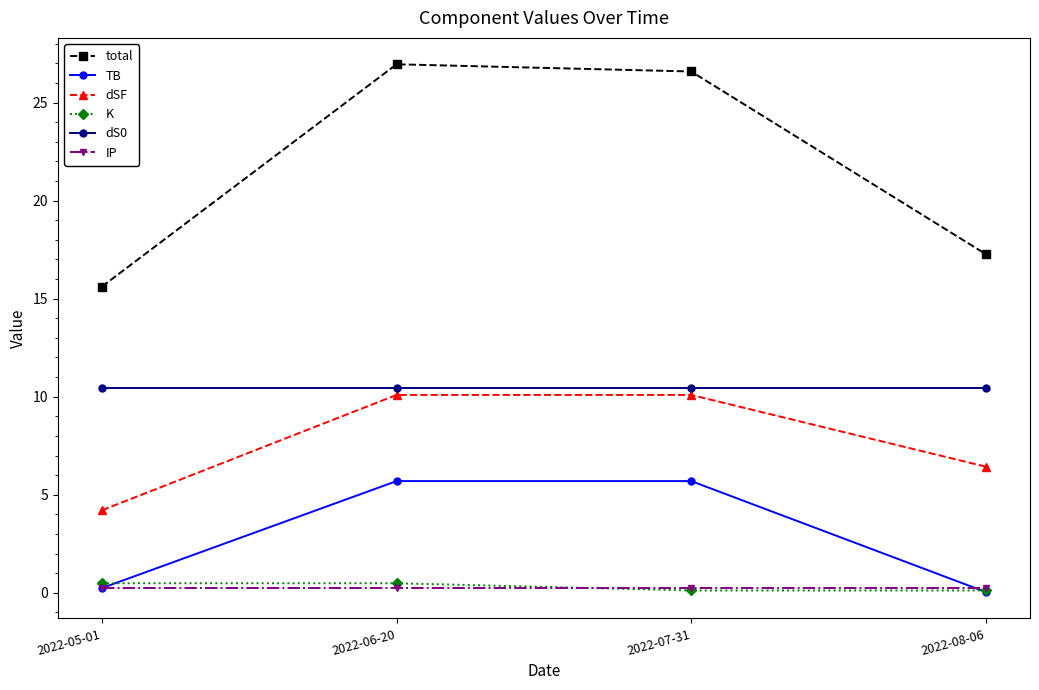

Between 2022-05-01 and 2022-07-31, which series saw the biggest shift?

total